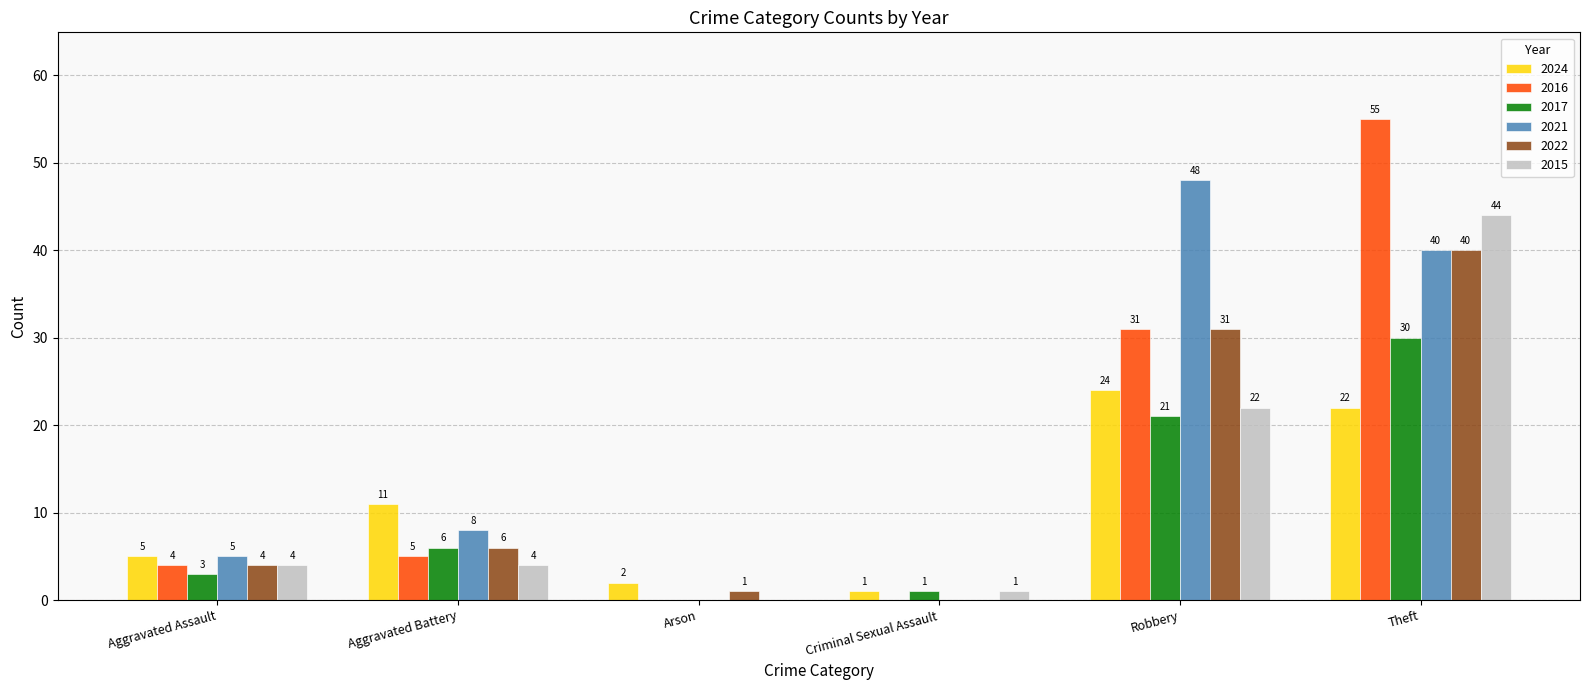

Does the chart contain stacked bars?

No